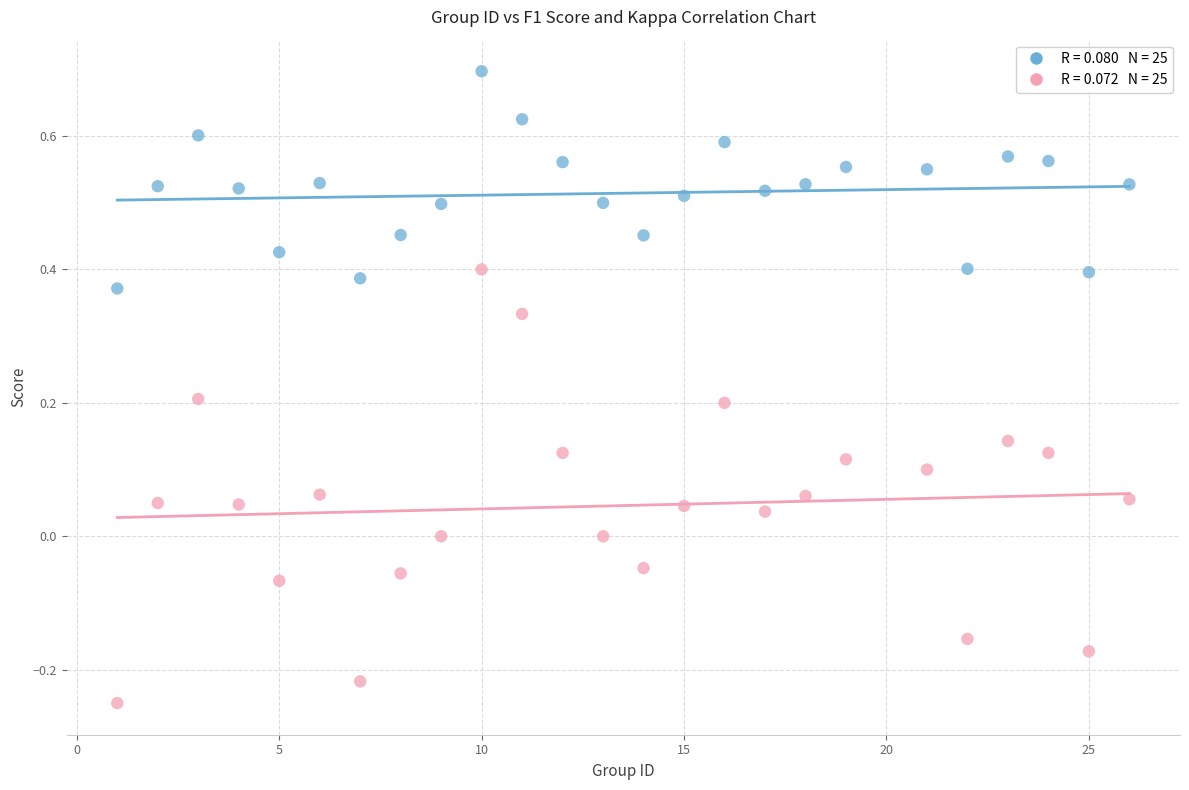

Across all data points, what is the range of X values (max minus min)?

25.0